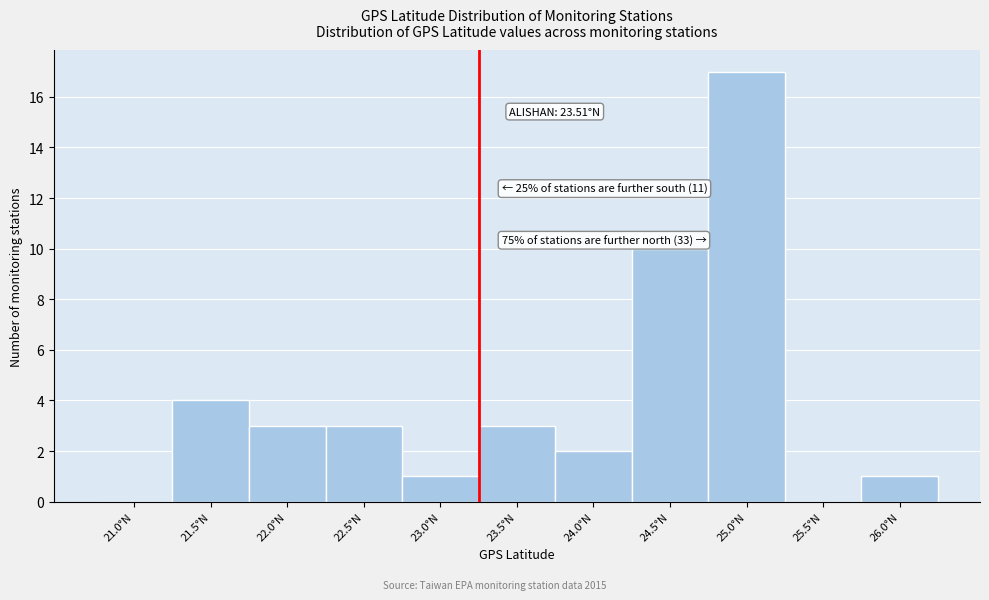

Reading left to right, list all the values displayed in this chart.

21.0°N=0	21.5°N=4	22.0°N=3	22.5°N=3	23.0°N=1	23.5°N=3	24.0°N=2	24.5°N=10	25.0°N=17	25.5°N=0	26.0°N=1